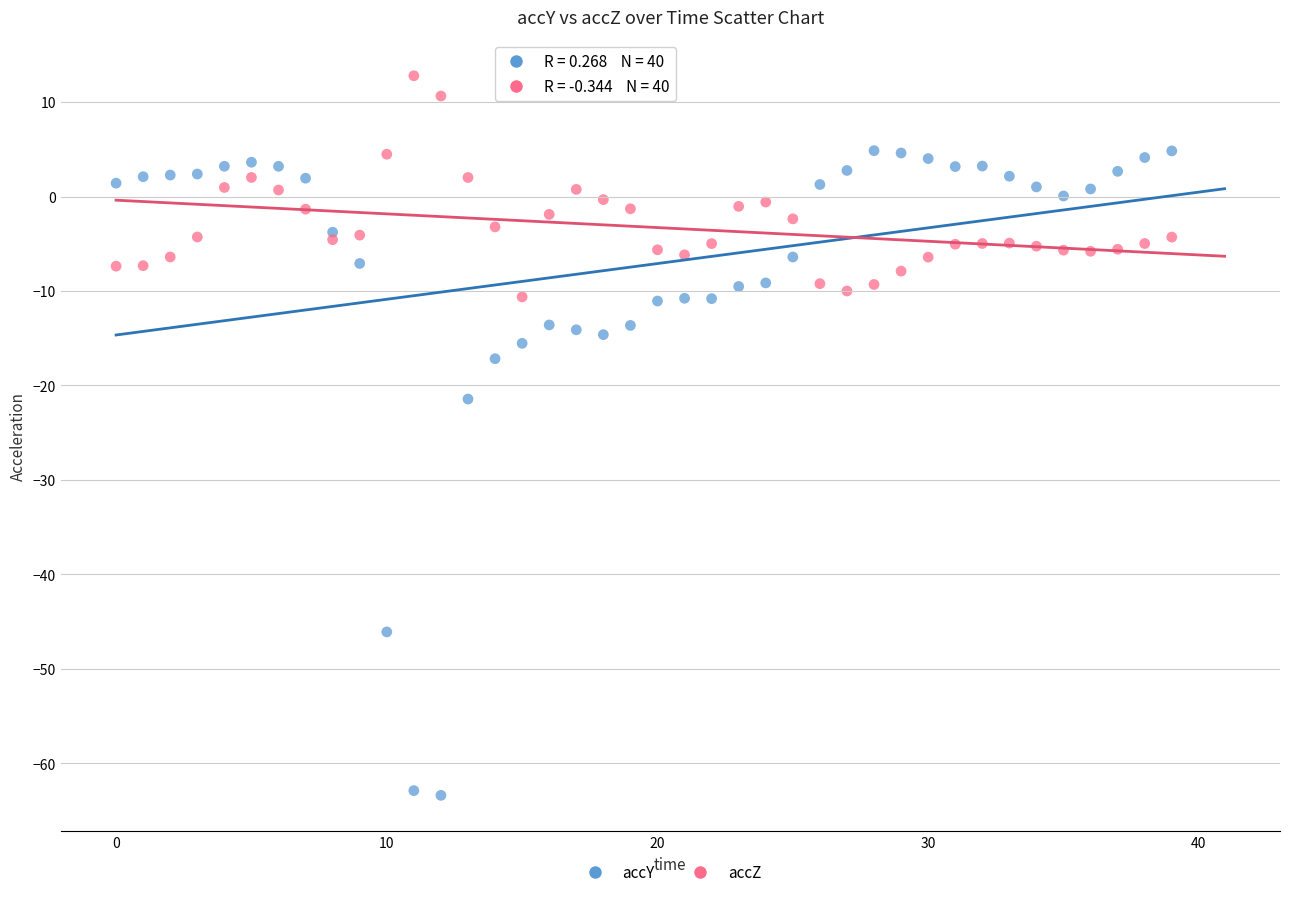

Which series reaches the maximum Y coordinate?

accZ